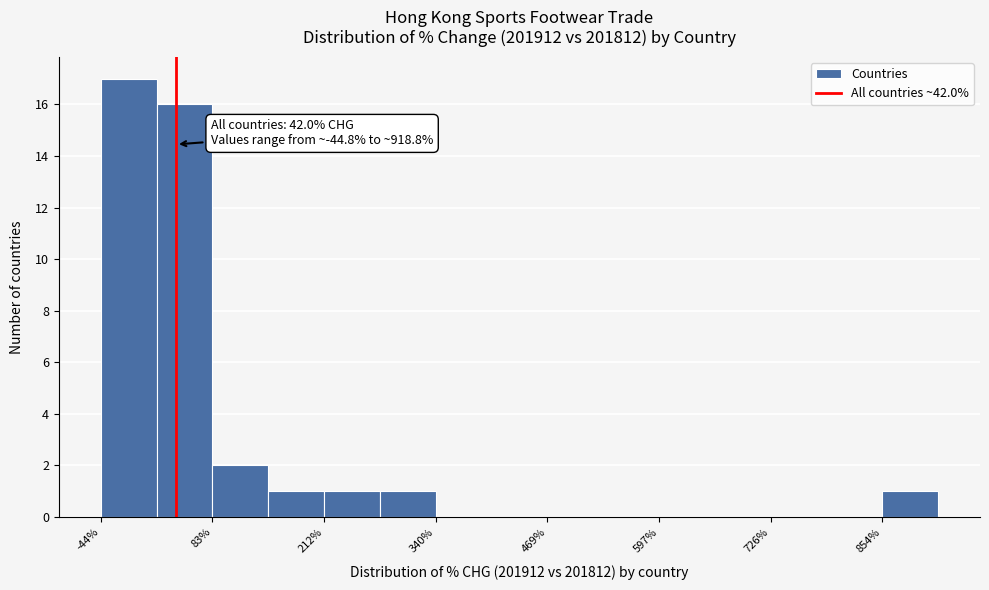

Read against the x-axis, roughly where is the centre of the tallest bar?

-20